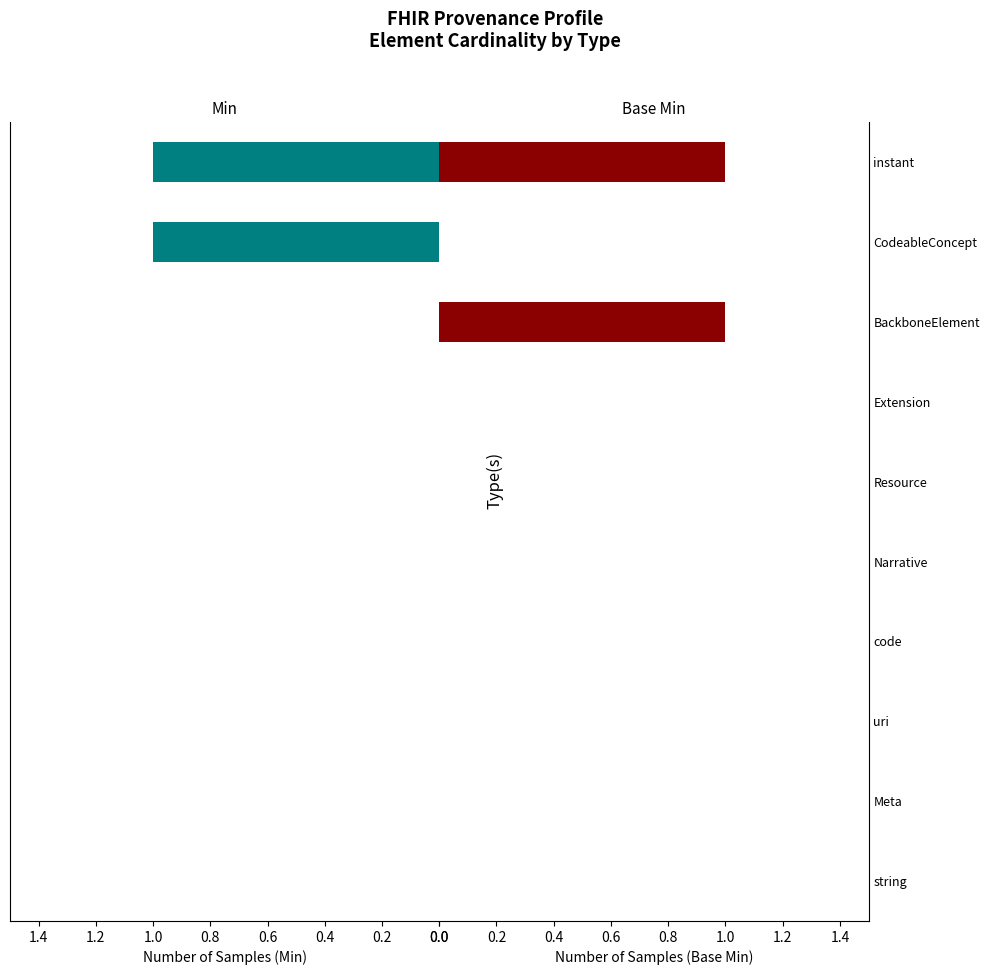

How many bars are there in total?

20